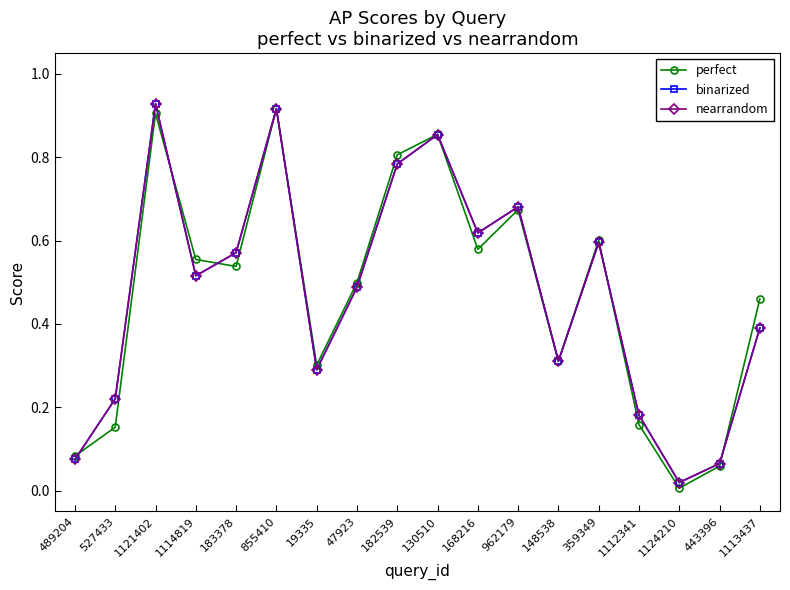

How many times do nearrandom and perfect cross each other?

7